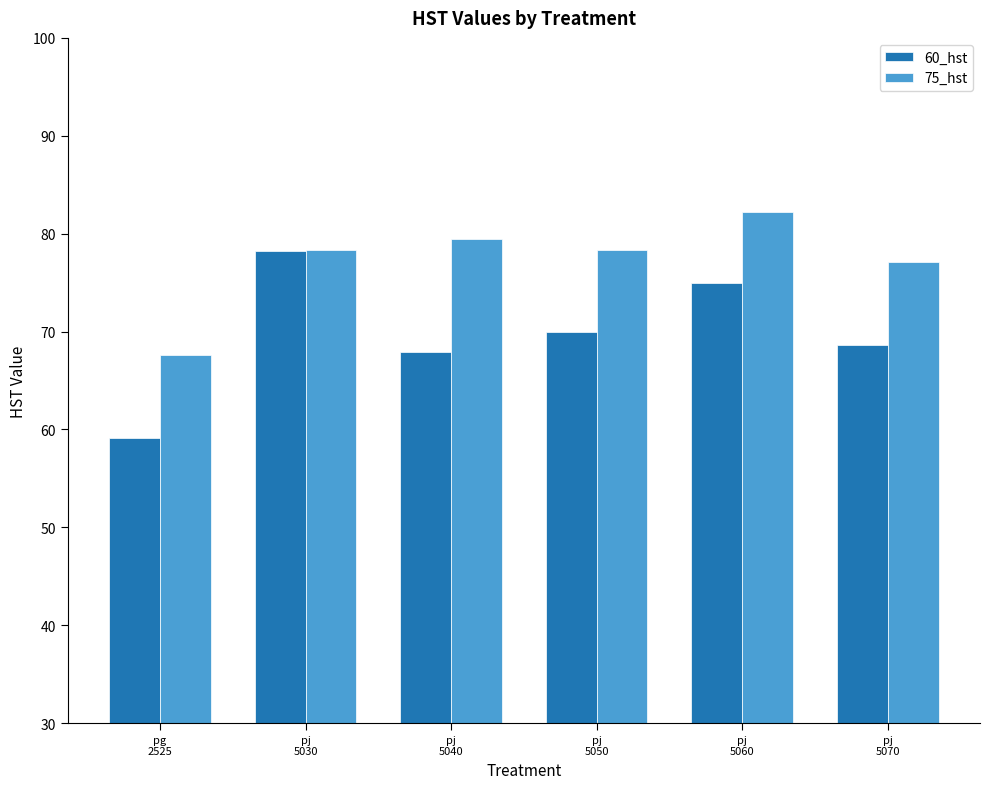

Is it true that 60_hst equals 25.3 at pg
2525?

False